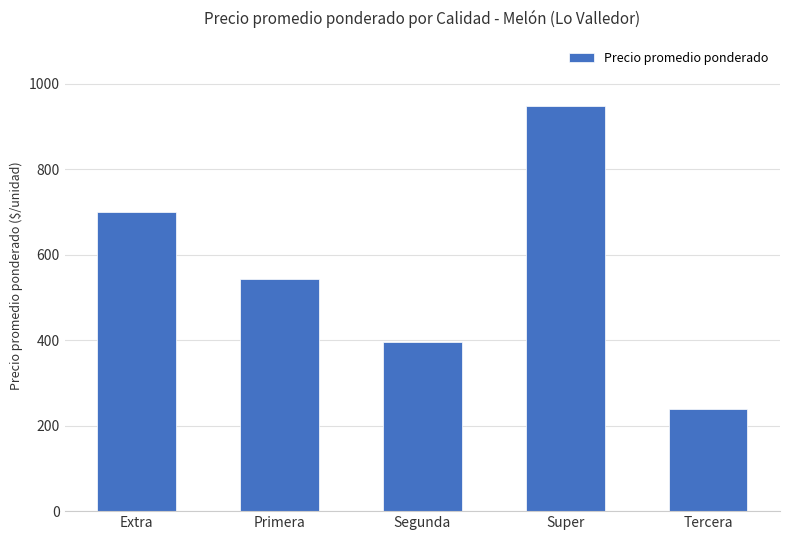

The chart shows a value of 700 at Extra. True or false?

True